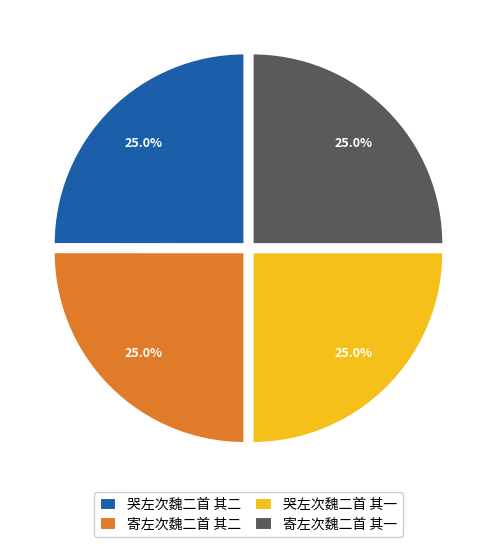

True or false: 寄左次魏二首 其二 accounts for 14% of the total.

False